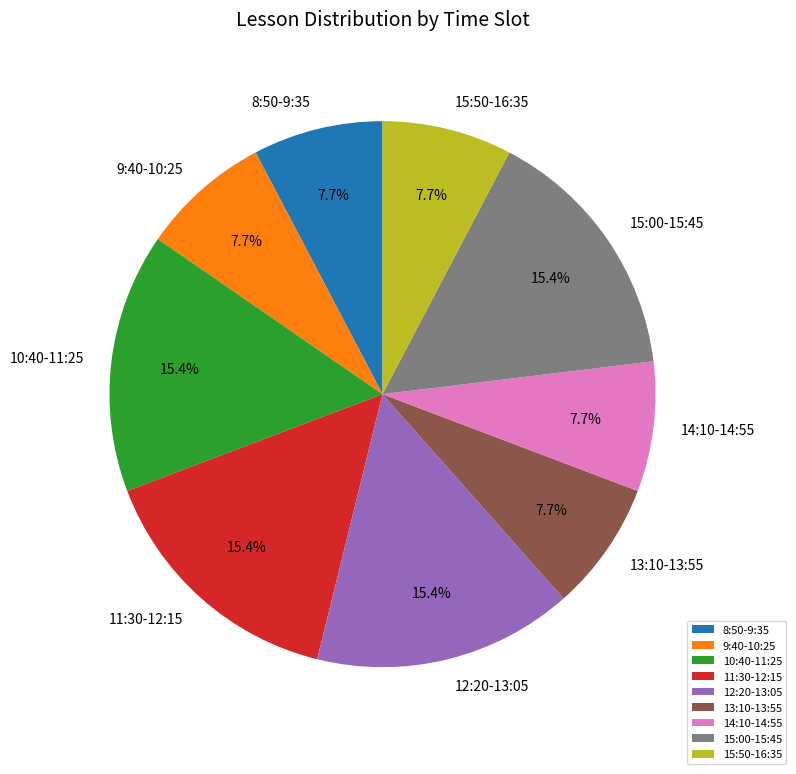

Is there any slice that represents more than half of the pie?

No